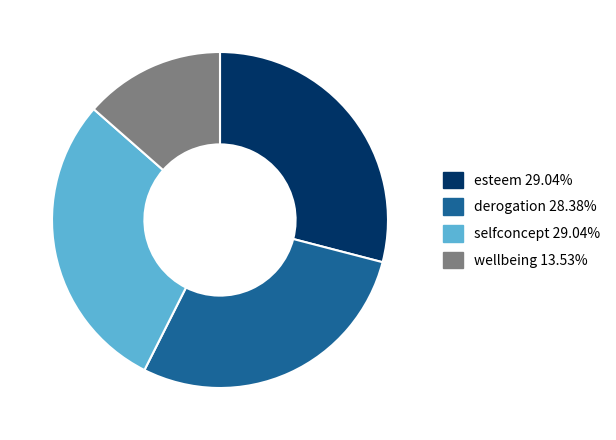

How many segments does this pie chart have?

4